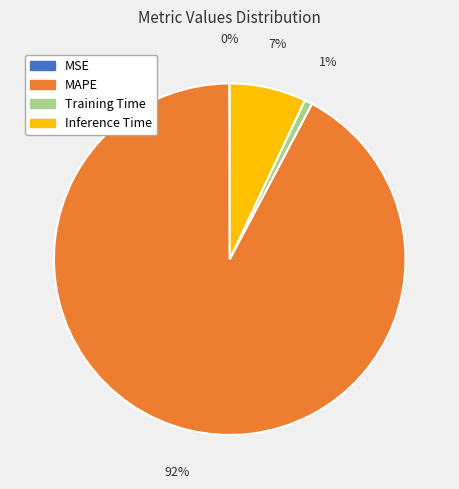

Which has a higher value, MAPE or Inference Time?

MAPE